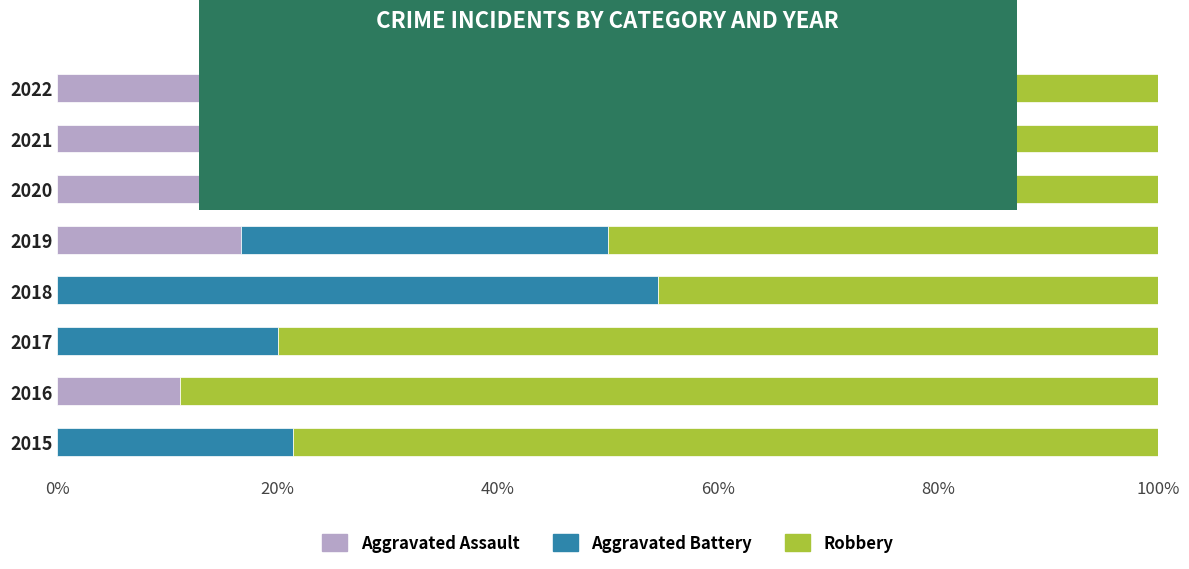

What is the total value across all series at 2022?

100.0